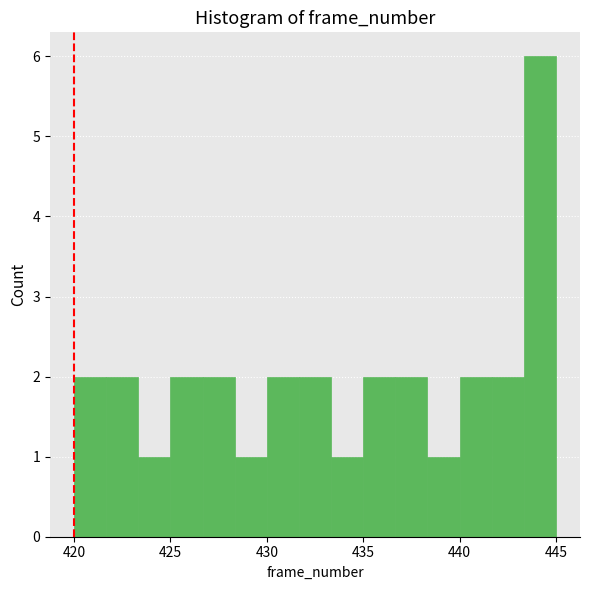

Read against the x-axis, roughly where is the centre of the tallest bar?

444.0